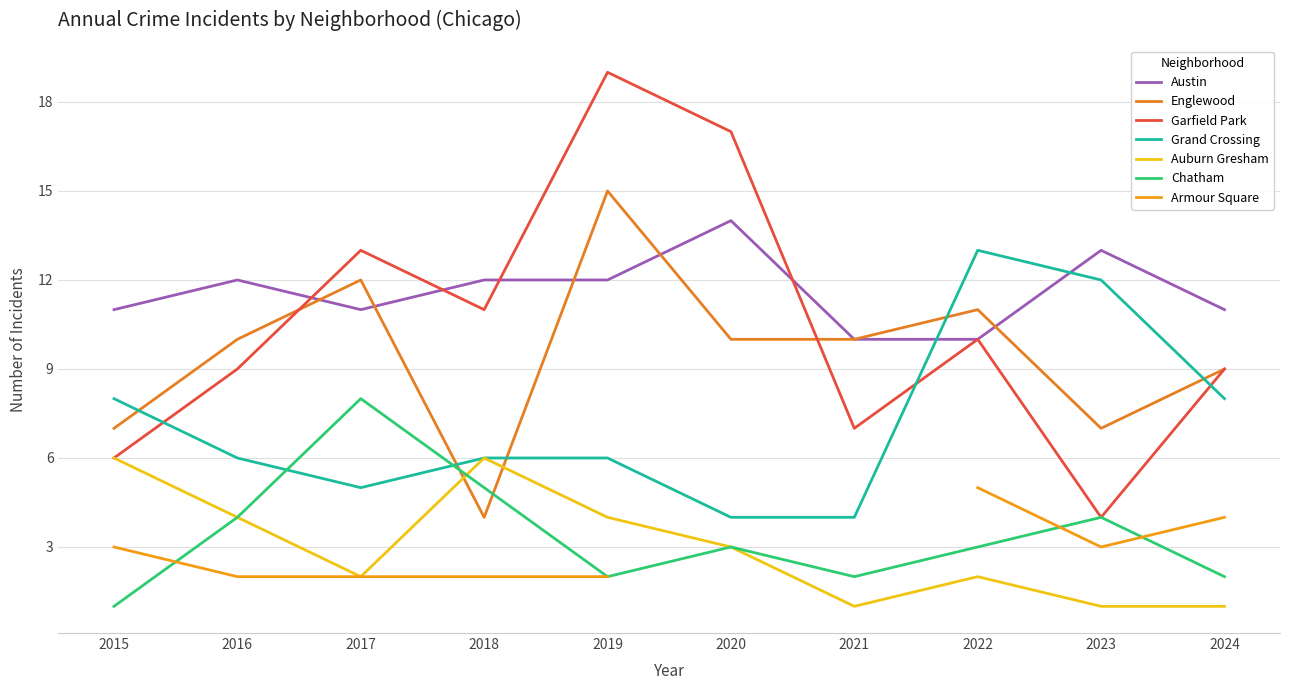

What value does the Garfield Park series have at 2021?

7